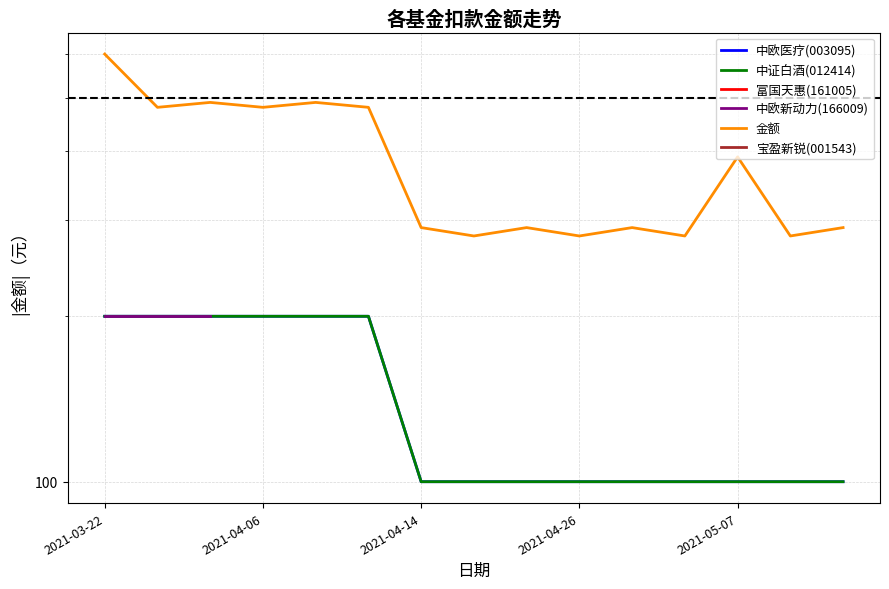

Which series changed the most between 9 and 13?

中欧医疗(003095)